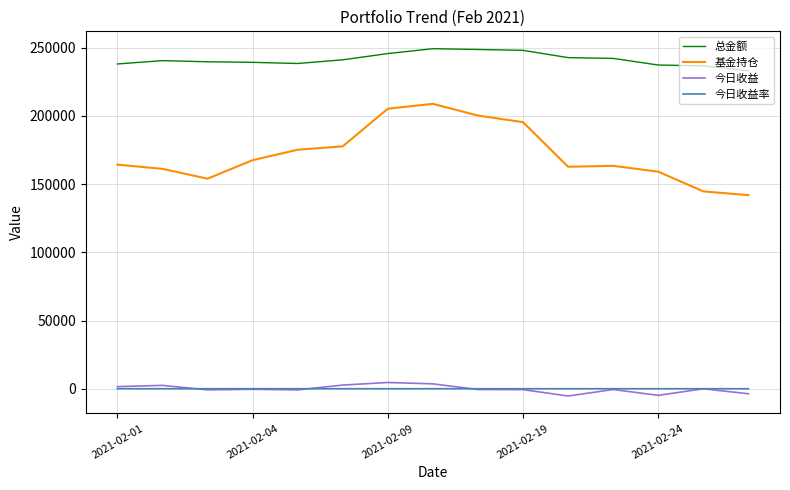

What is the minimum value for 总金额?

232996.4